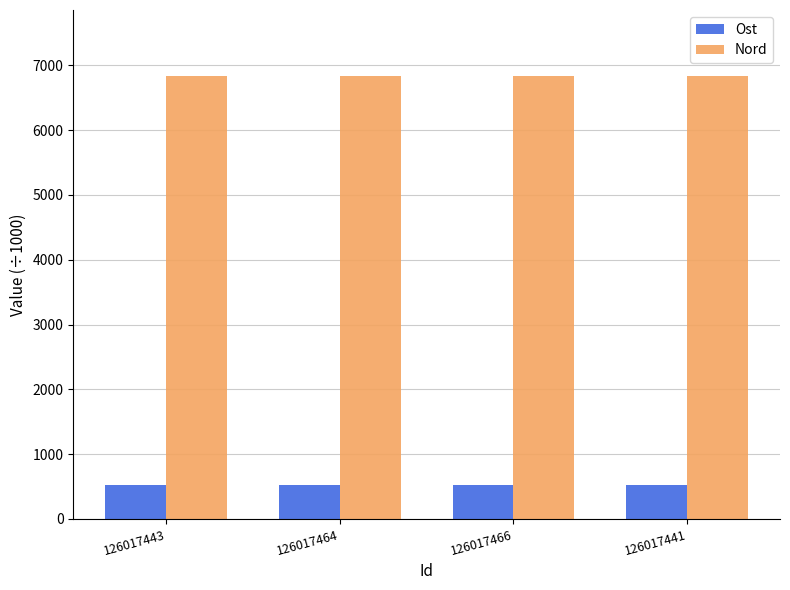

What value does the Nord series have at 126017464?

6830.3